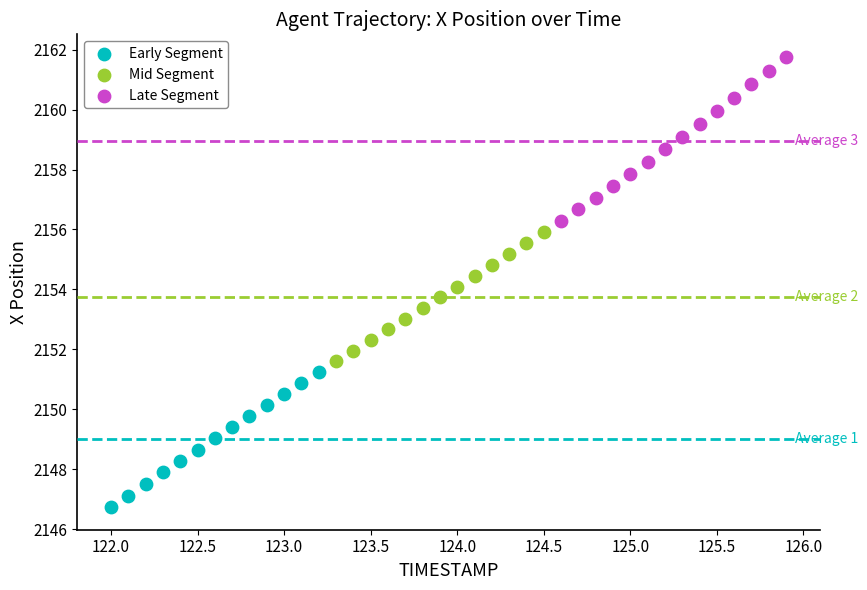

Which series reaches the minimum Y coordinate?

Early Segment